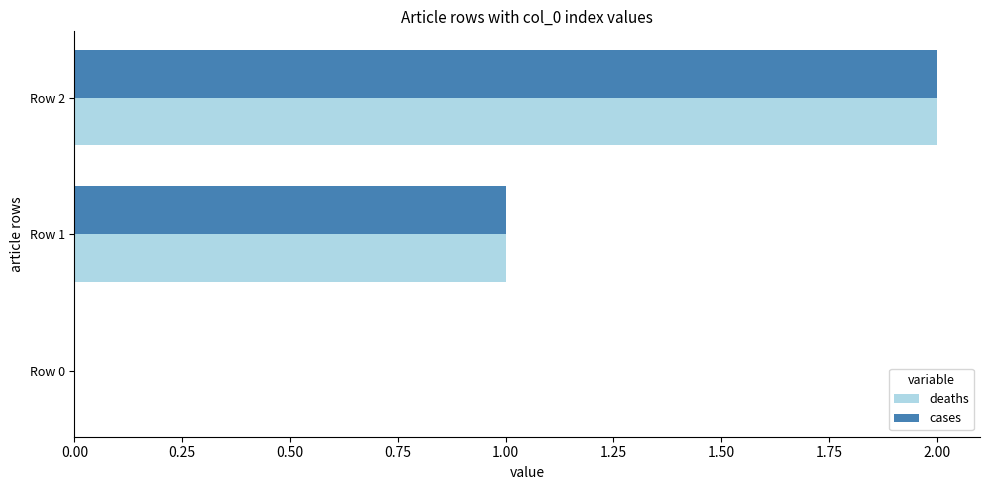

Is the value of deaths at Row 2 greater than the value of cases at Row 0?

Yes